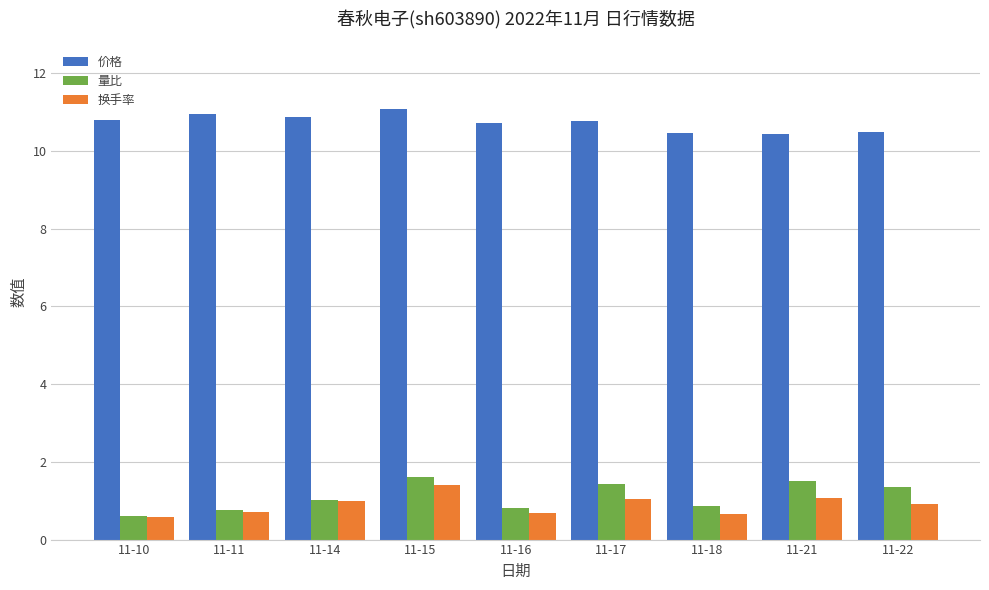

The value of 价格 at 11-16 is 6.0. True or false?

False